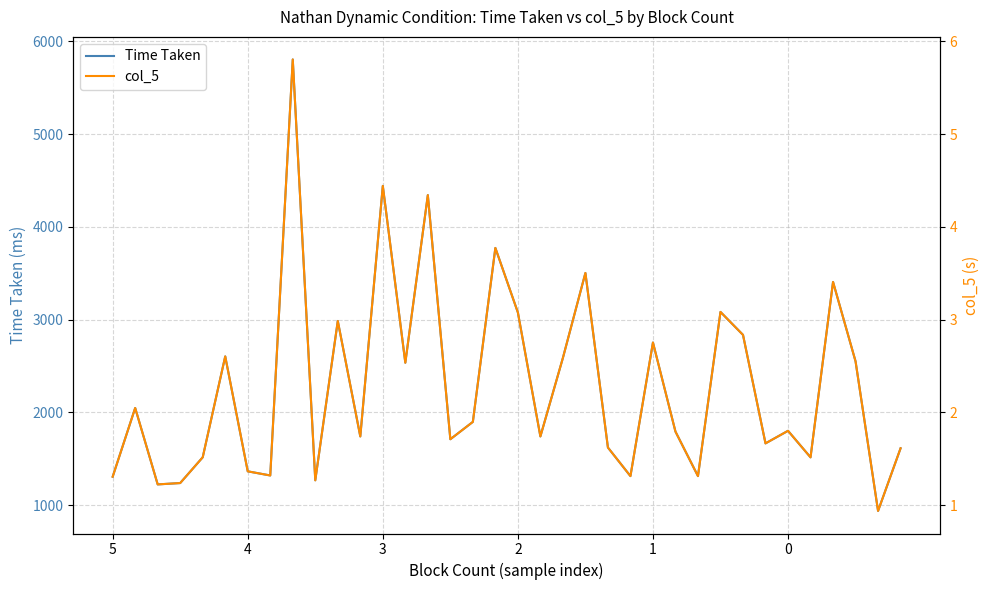

What is the highest value of the Time Taken series?

5804.6